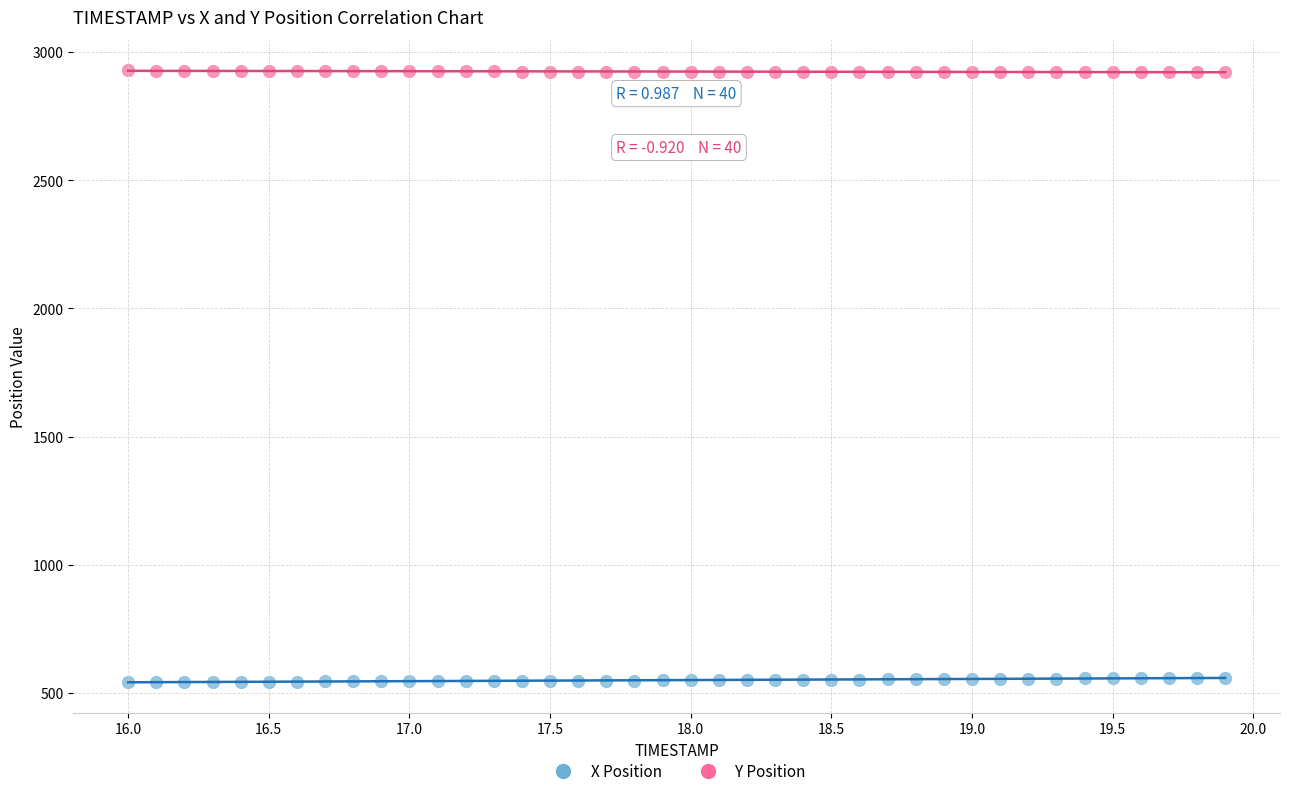

Which series reaches the maximum Y coordinate?

Y Position